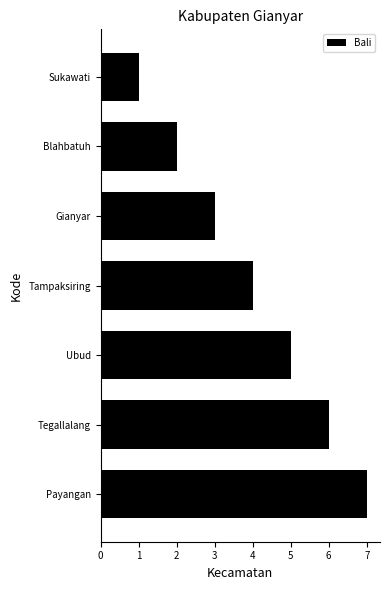

The value at Tampaksiring is 6. True or false?

False